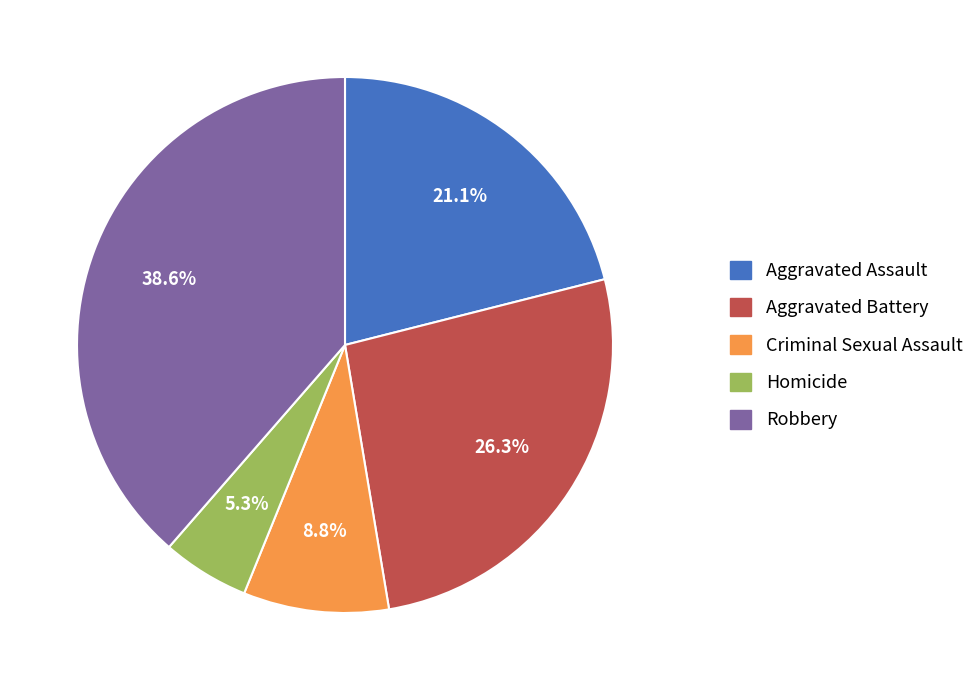

To the nearest percent, what portion does Criminal Sexual Assault represent?

9%